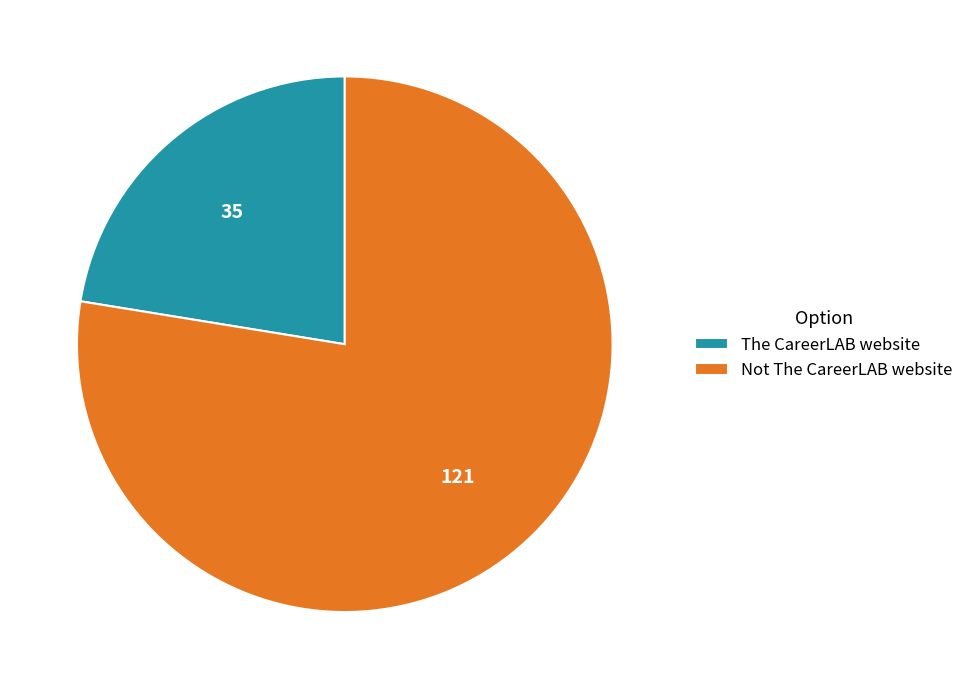

What is the smallest slice in the pie chart?

The CareerLAB website